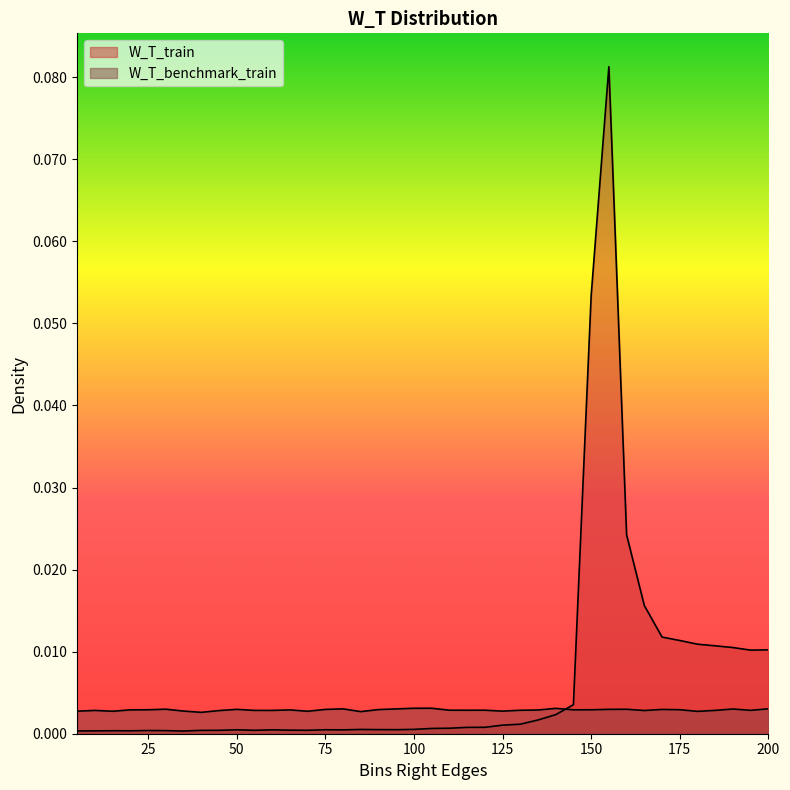

Which series has the widest spread of values?

W_T_train